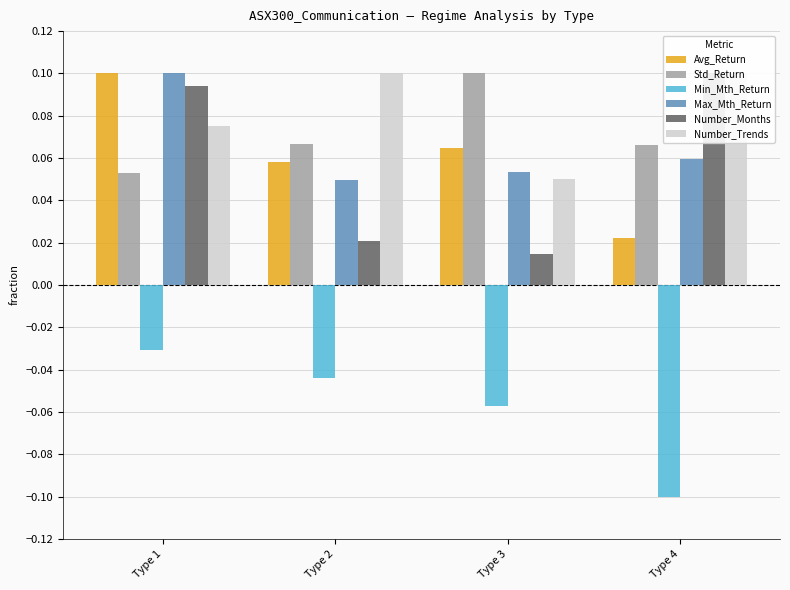

What is the value of the Std_Return bar at the 2nd from the left?

0.1